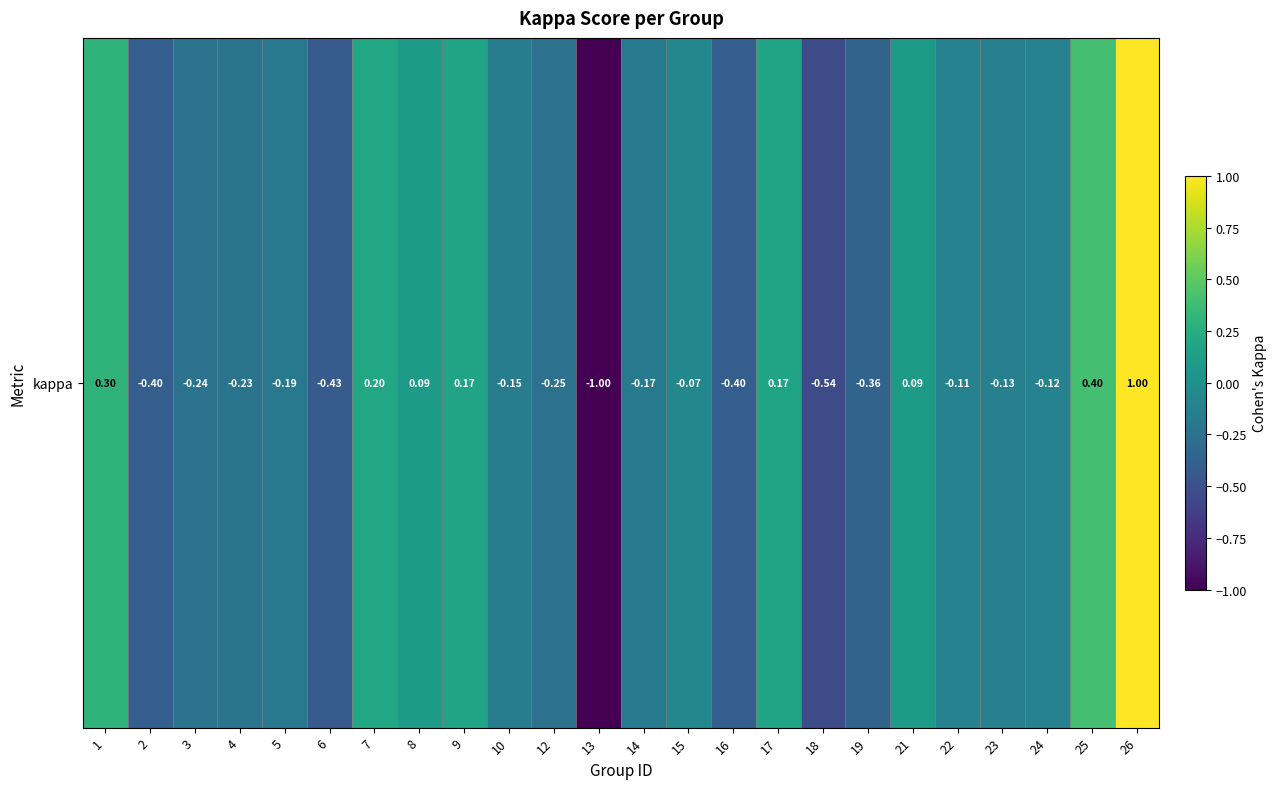

What is the change in value from 7 to 25?

+0.2